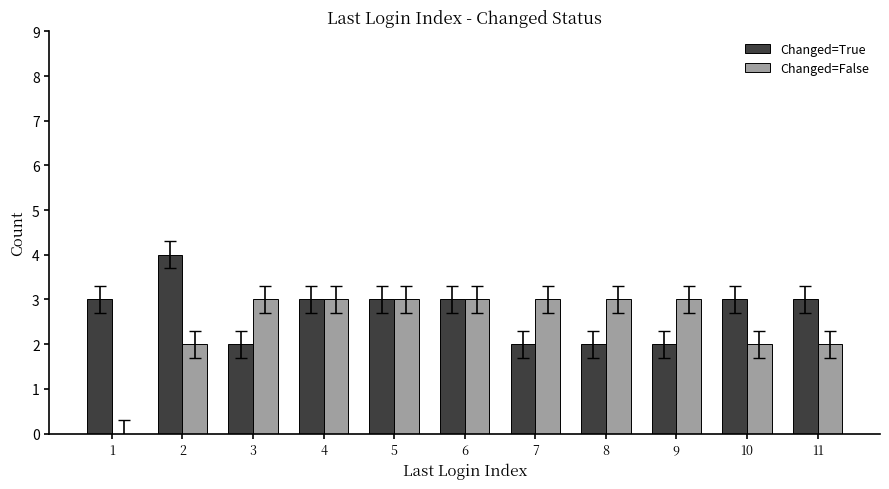

Read the Changed=True value at 1.

3